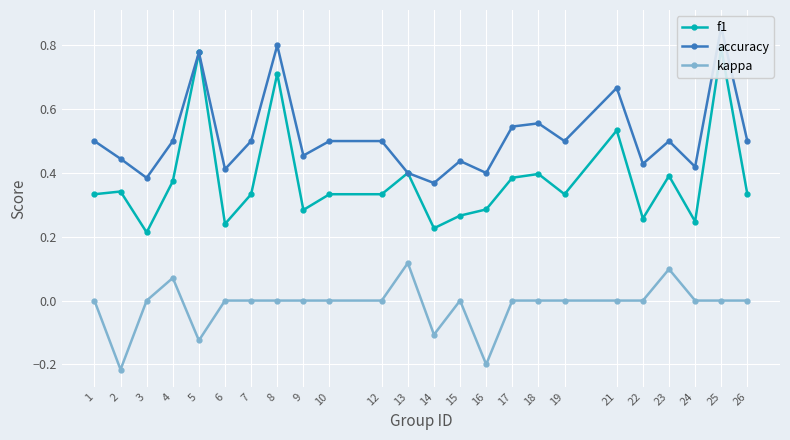

At 21, list the series in order from smallest to largest.

kappa, f1, accuracy